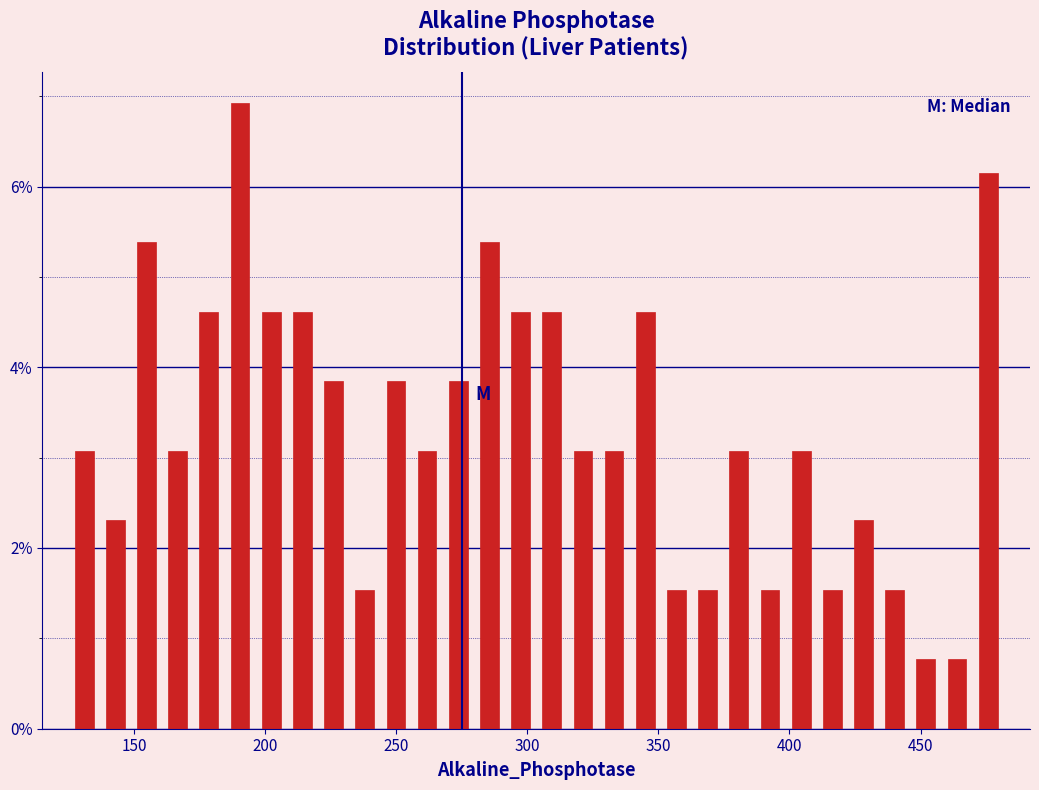

Around what value on the x-axis is the tallest bar? Give the approximate position of its centre, as read against the axis.

190